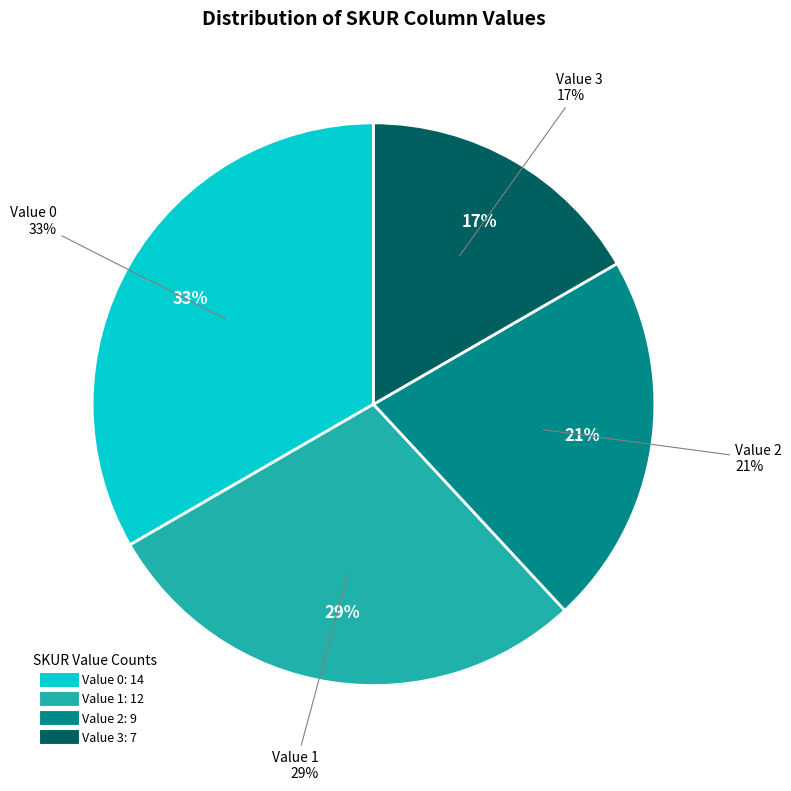

Combined, do 1 and 2 account for over 50%?

No